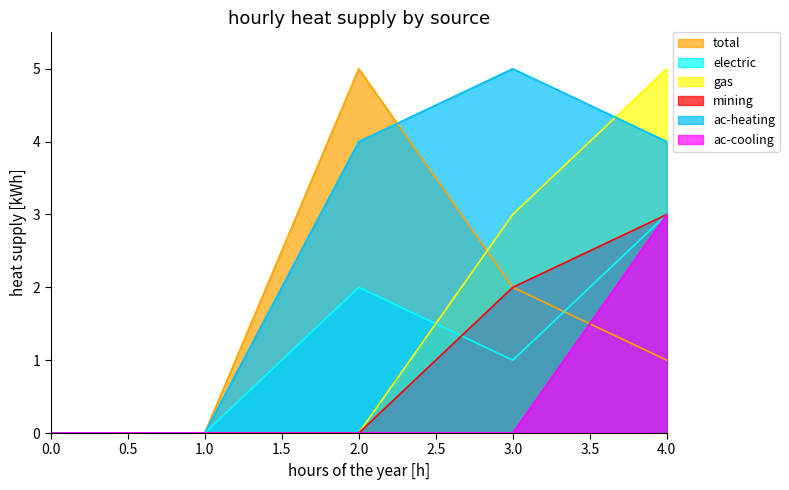

True or false: ac-heating and gas cross at least once.

True